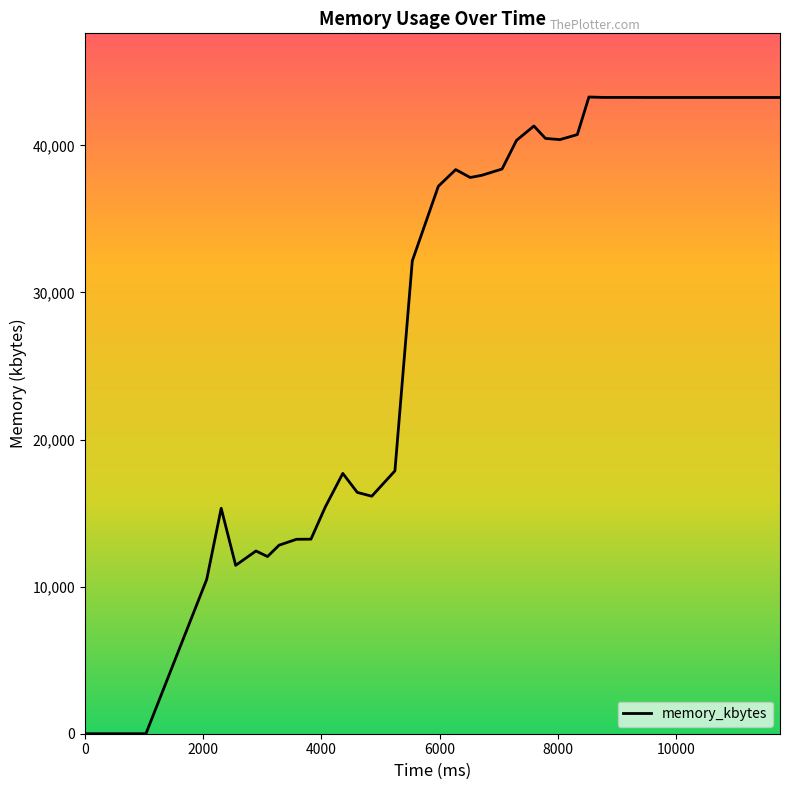

What is the maximum value shown in the chart?

43292